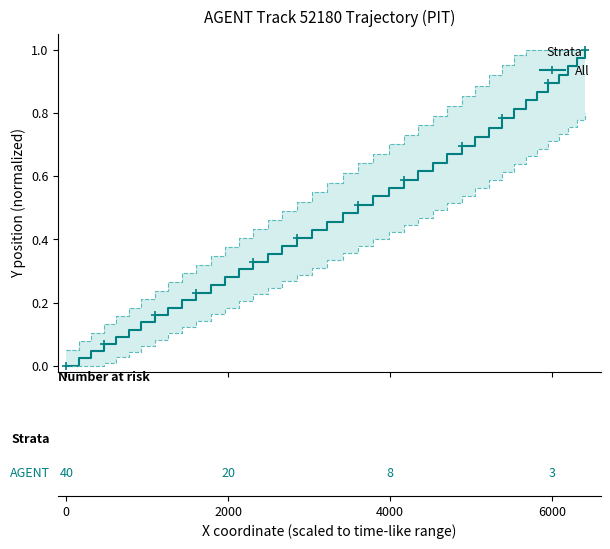

Is this an area chart (filled region under the line)?

No